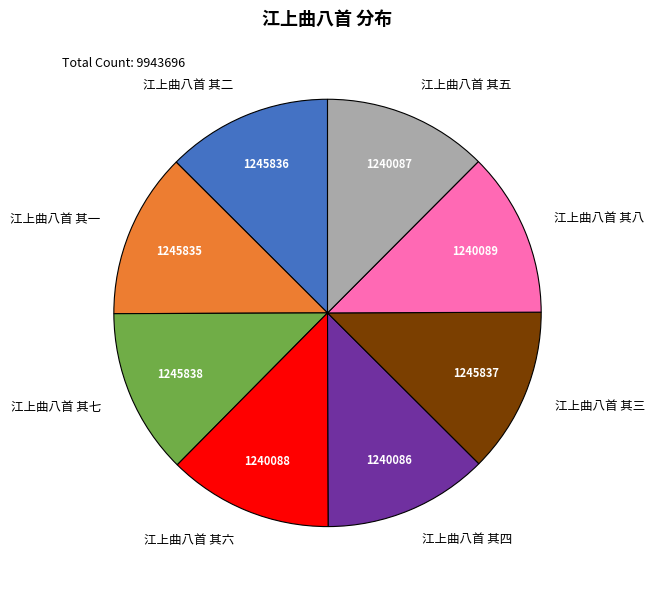

What is the ratio of the value at 江上曲八首 其七 to the value at 江上曲八首 其六?

1.0